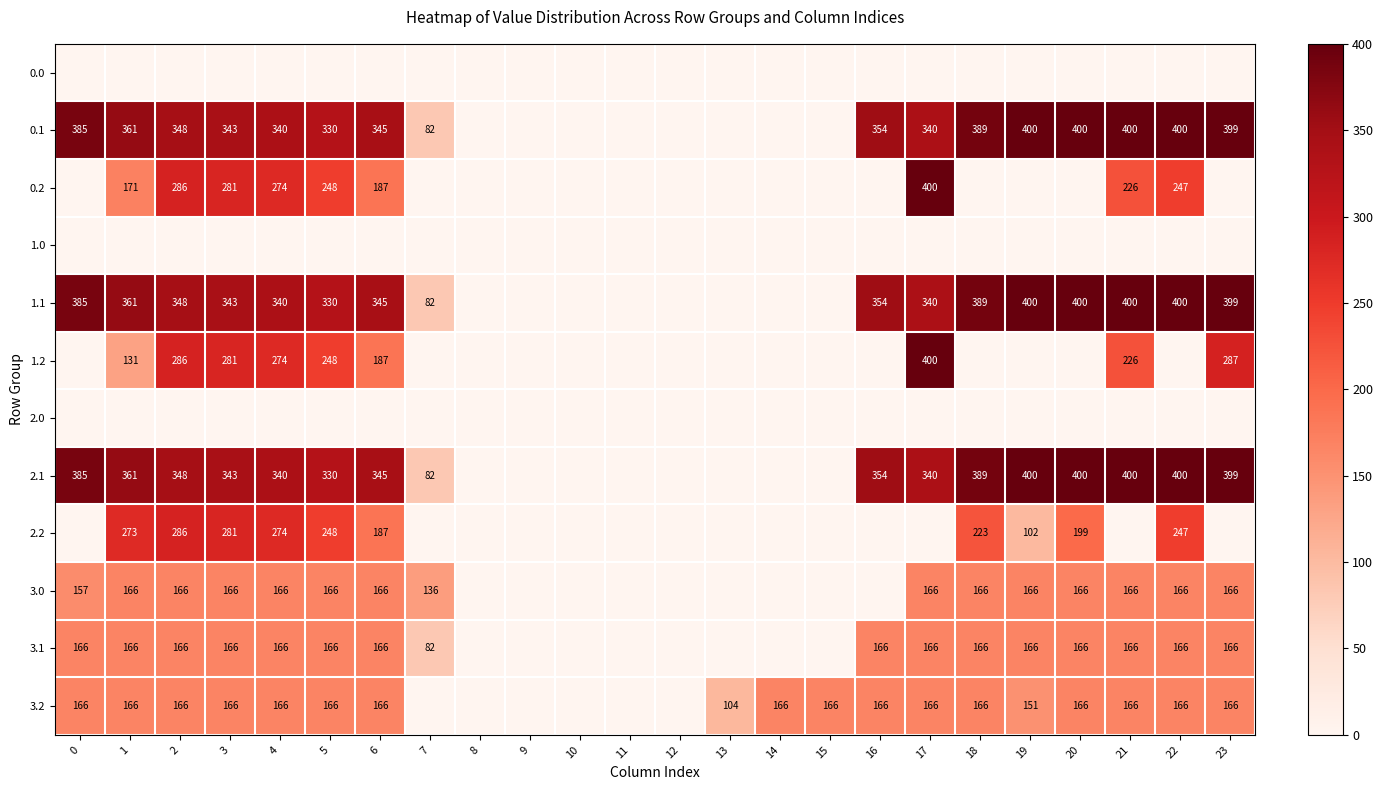

The value of 1.2 at 5 is 248. True or false?

True